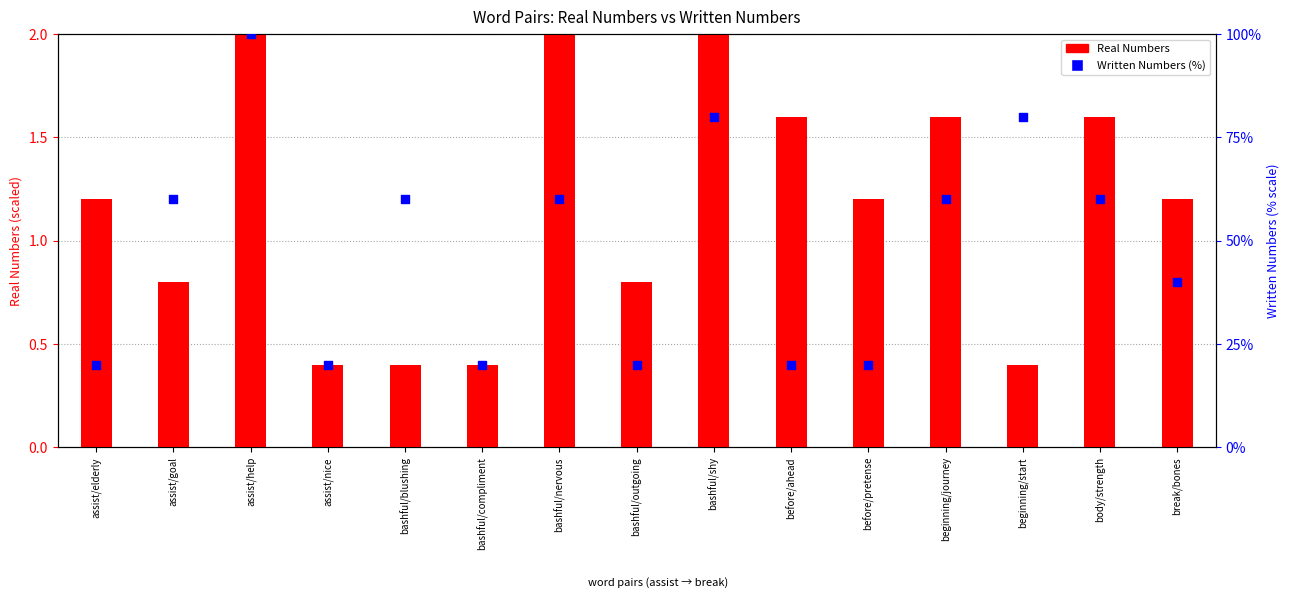

Which series reaches the minimum Y coordinate?

Real Numbers